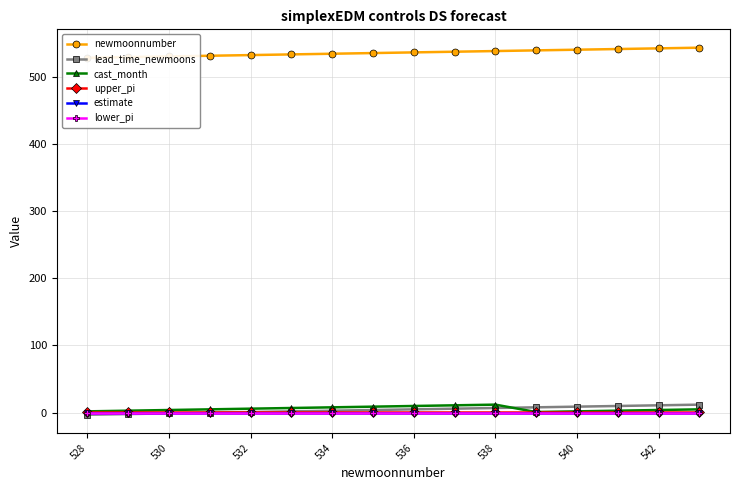

Which series has the largest range (max minus min)?

newmoonnumber